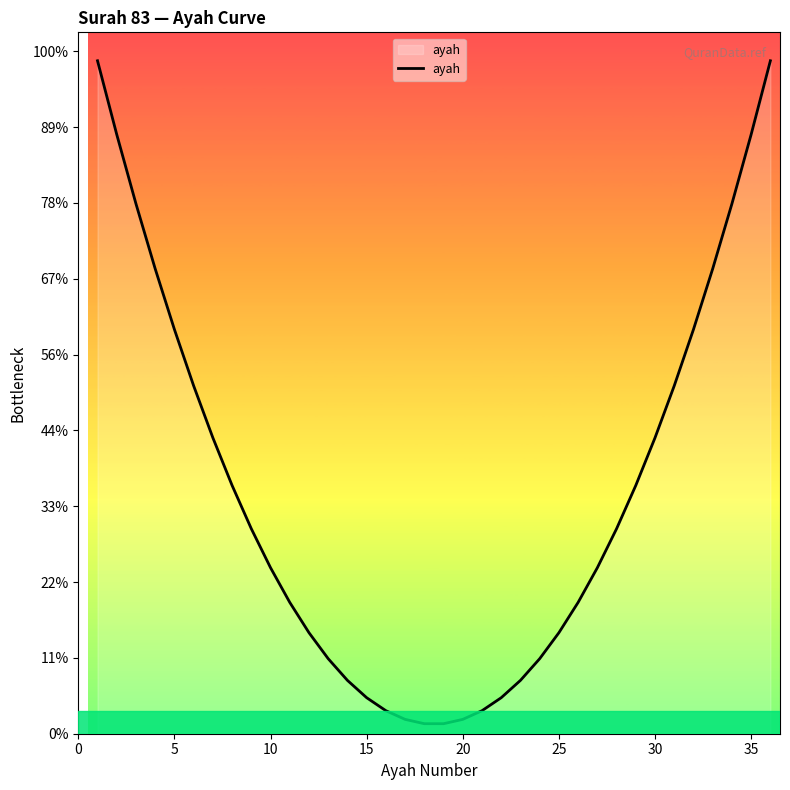

Does the chart have visible grid lines?

No